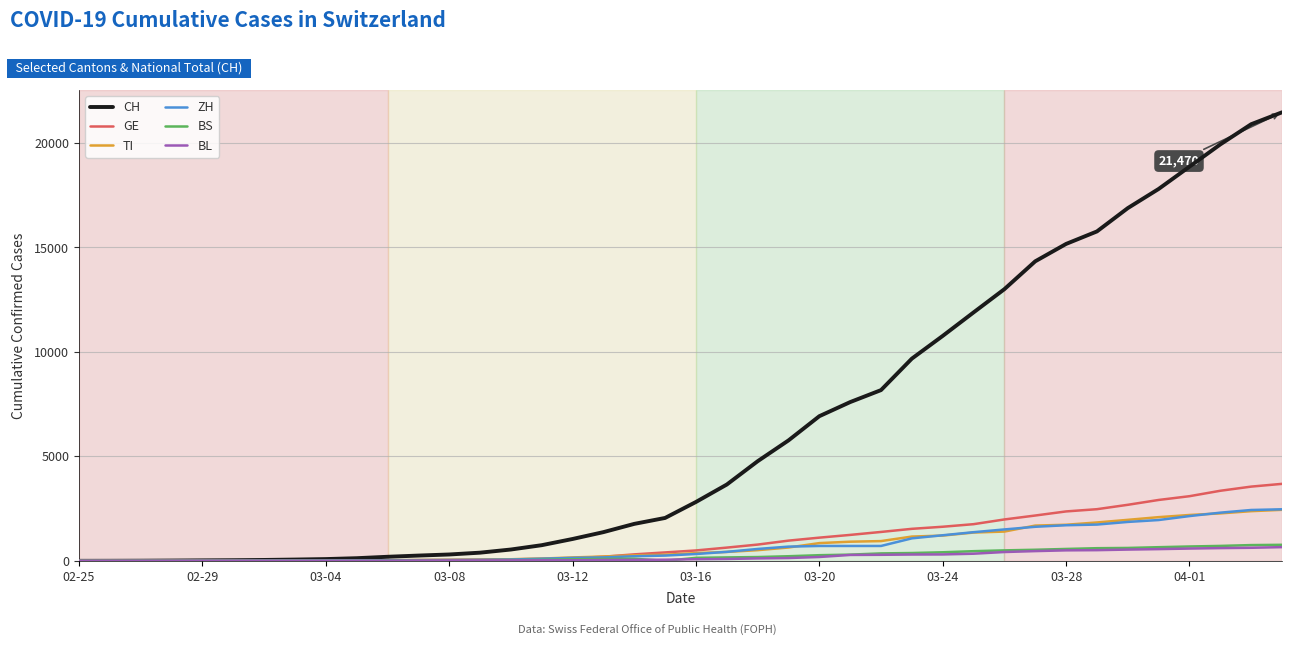

What is the maximum value for BS?

767